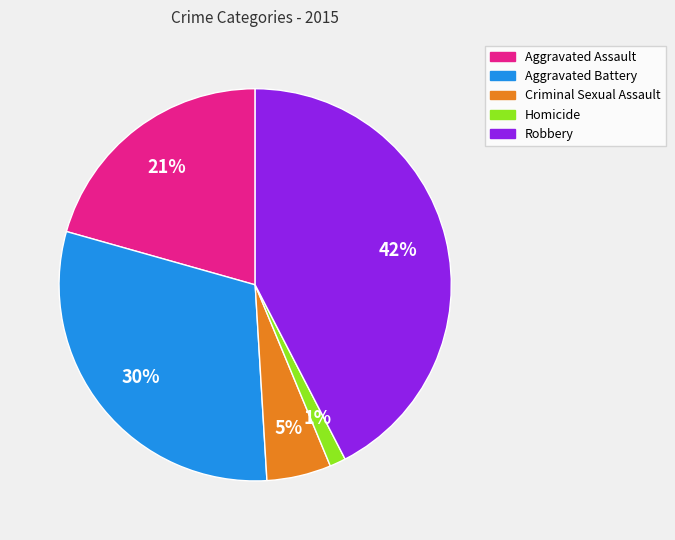

To the nearest percent, what portion does Robbery represent?

42%